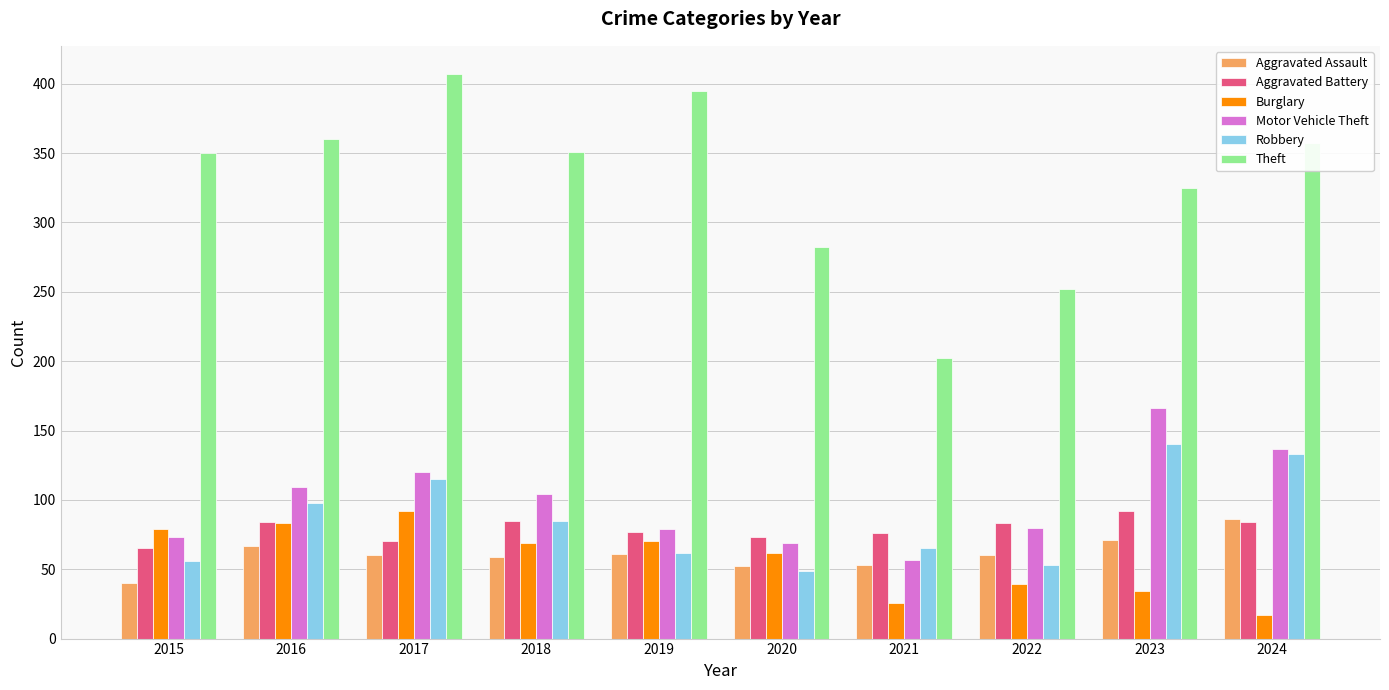

At 2023, list the series in order from smallest to largest.

Burglary, Aggravated Assault, Aggravated Battery, Robbery, Motor Vehicle Theft, Theft